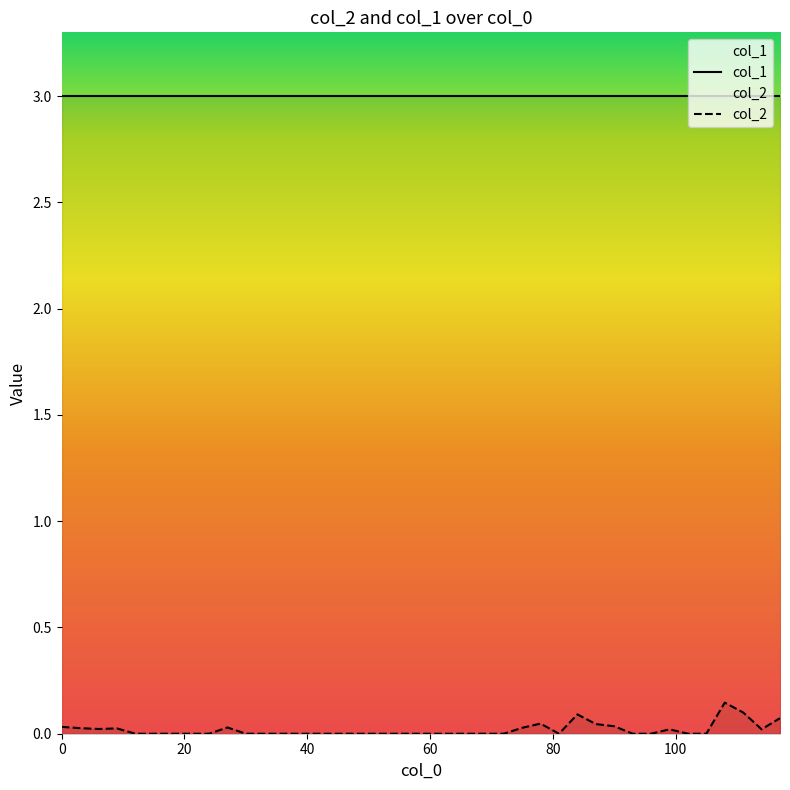

Reading left to right, what are all the values shown in this chart?

0.0	0.0	0.0	0.0	0.0	0.0	0.0	0.0	0.0	0.0	0.0	0.0	0.0	0.0	0.0	0.0	0.0	0.0	0.0	0.0	0.0	0.0	0.0	0.0	0.0	0.0	0.0	0.0	0.1	0.0	0.0	0.0	0.0	0.0	0.0	0.0	0.1	0.1	0.0	0.1